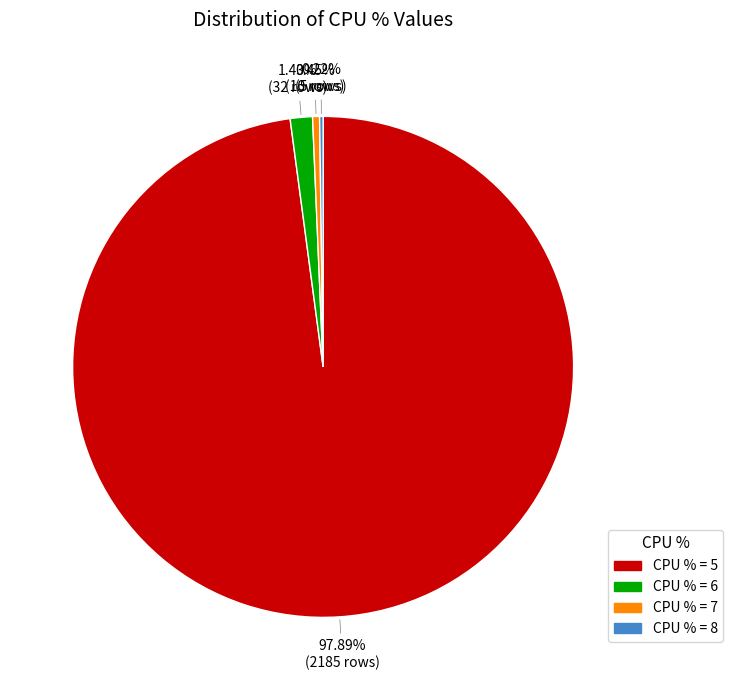

Does CPU % = 5 account for over 50% of the chart?

Yes